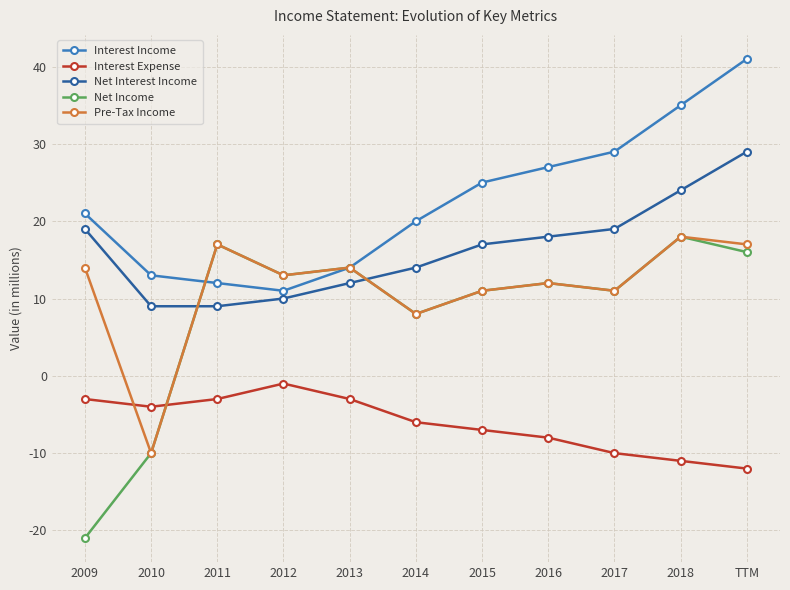

What are all the series names shown in the legend?

Interest Income, Interest Expense, Net Interest Income, Net Income, Pre-Tax Income